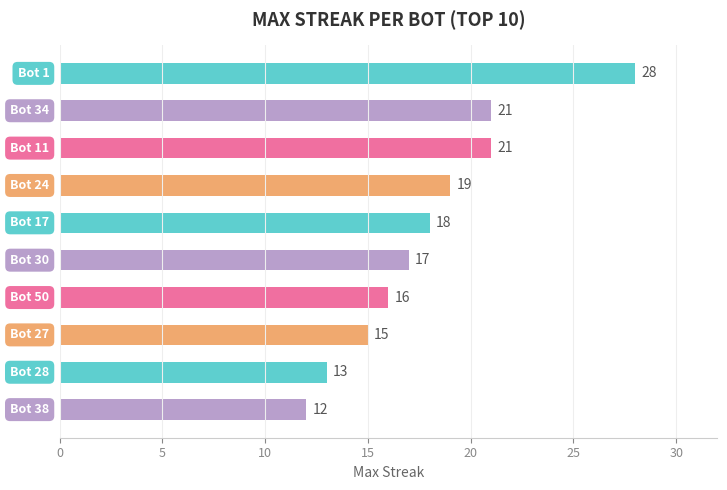

What is the maximum value shown in the chart?

28